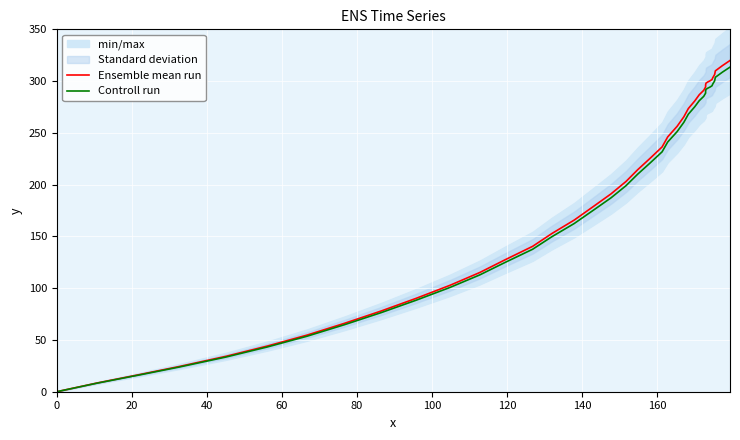

What is the difference between the maximum and minimum values in the Controll run series?

313.5